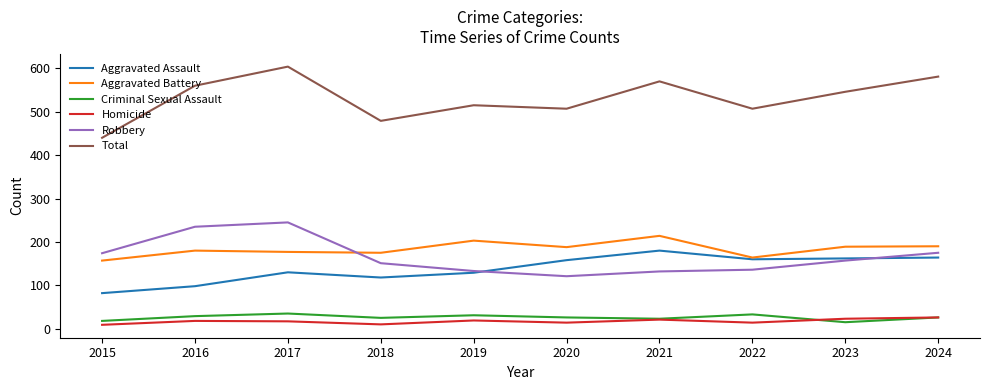

Which series has the largest range (max minus min)?

Total